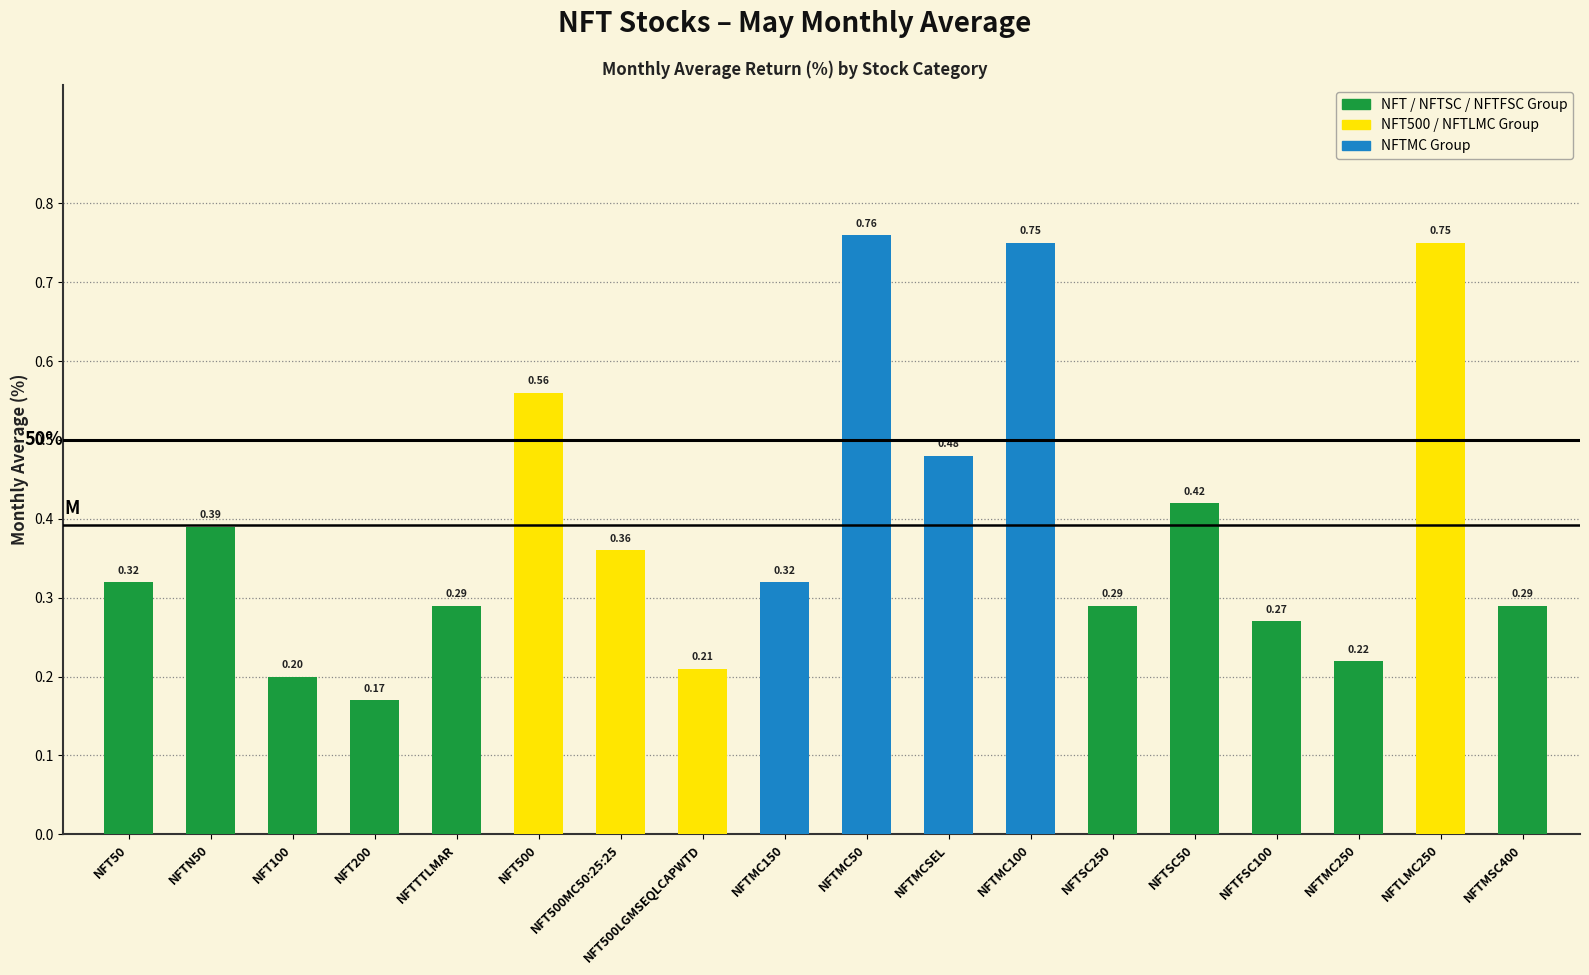

Which has a higher value, NFTFSC100 or NFT500?

NFT500